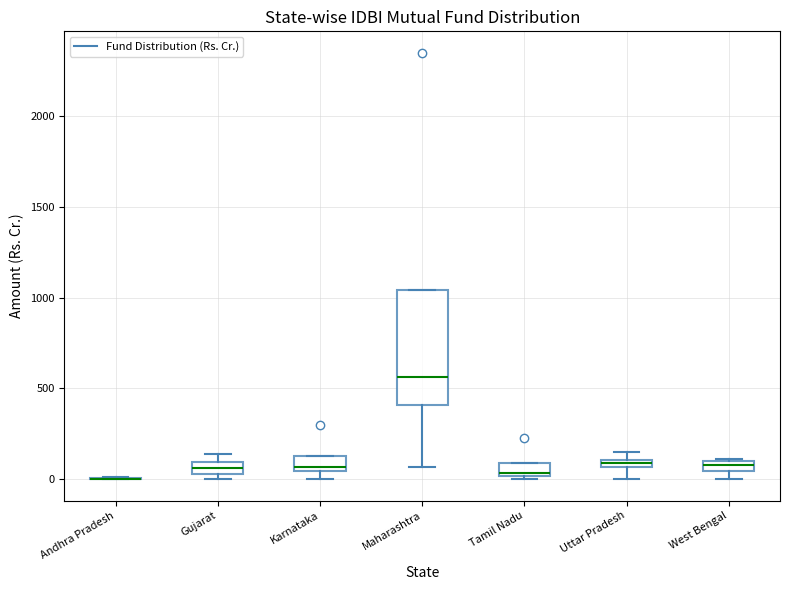

Which box is the tallest, from its lower edge to its upper edge?

Maharashtra